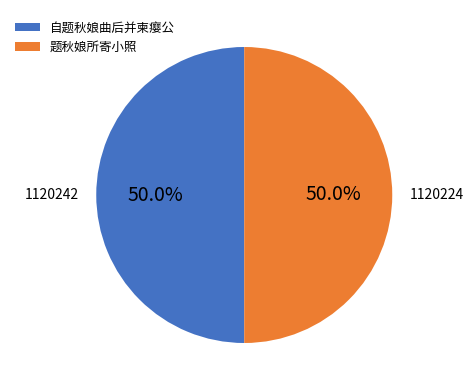

How many slices are in this pie chart?

2